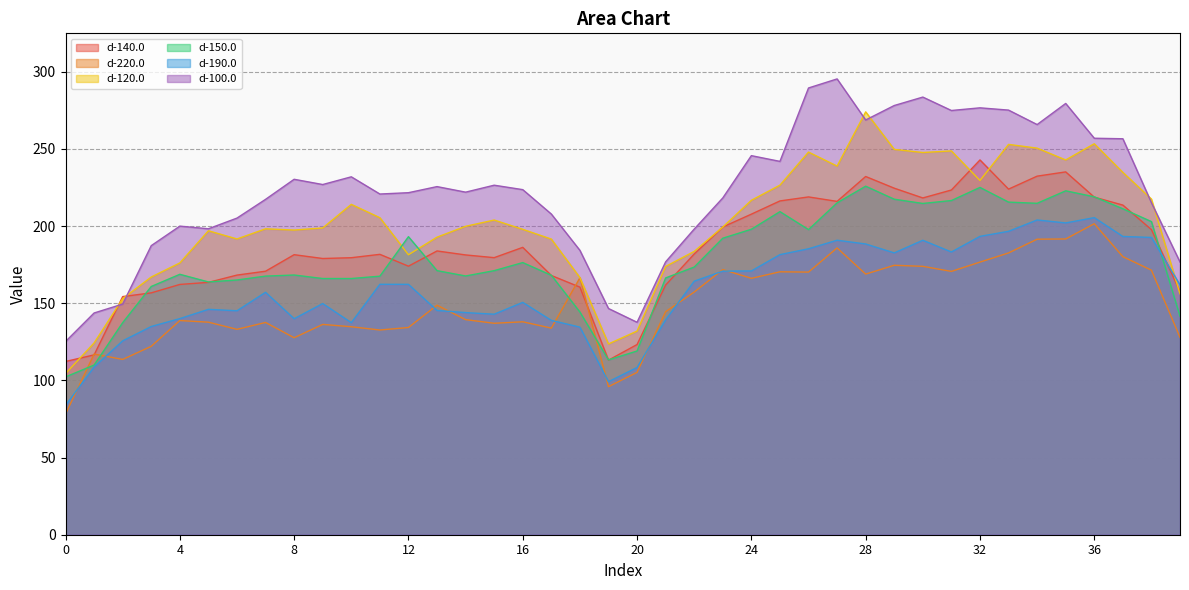

What is the sum of all d-120.0 values?

8063.0